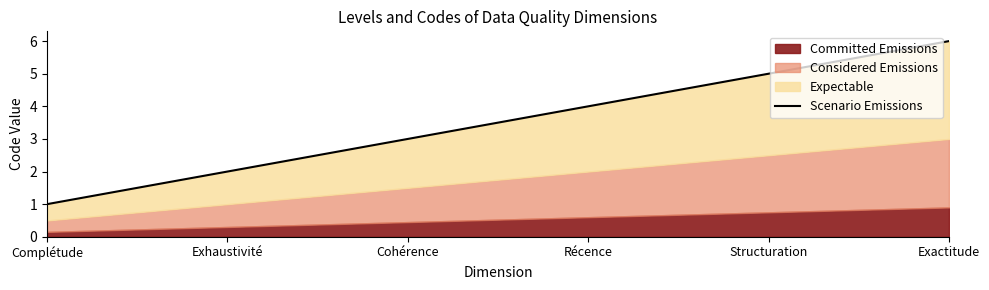

Which label corresponds to the smallest value in the chart?

Complétude